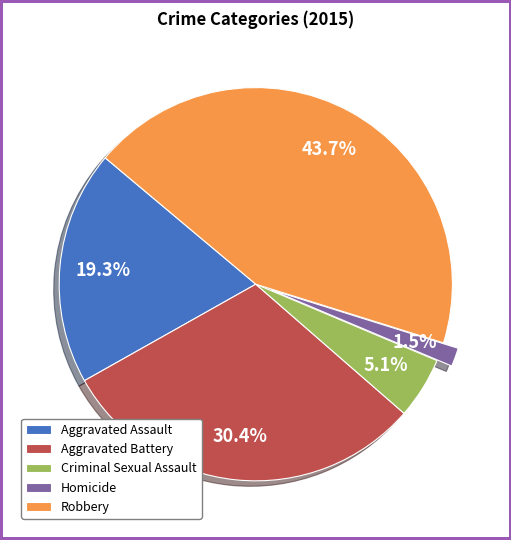

What is the largest slice in the pie chart?

Robbery